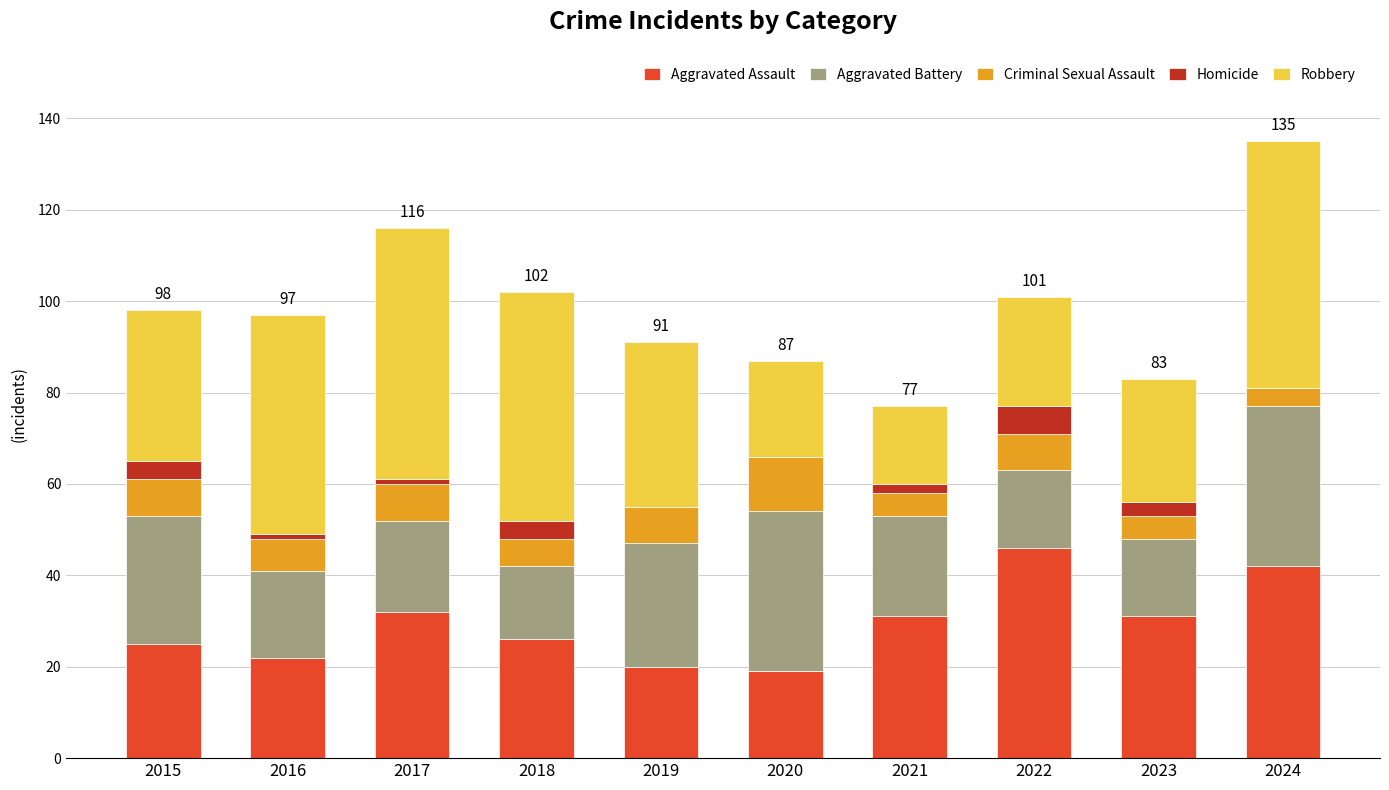

What is the highest value of the Aggravated Assault series?

46